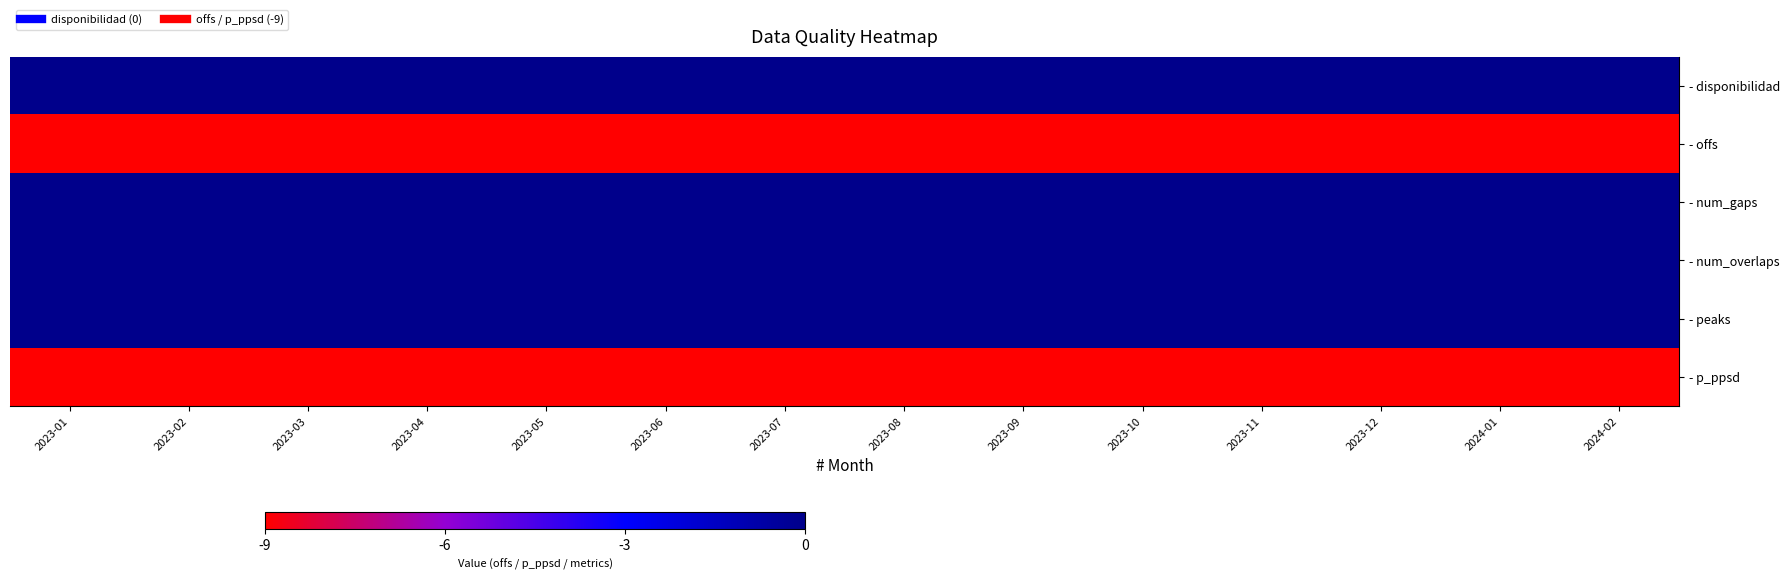

What is the total value across all series at 2023-05?

-18